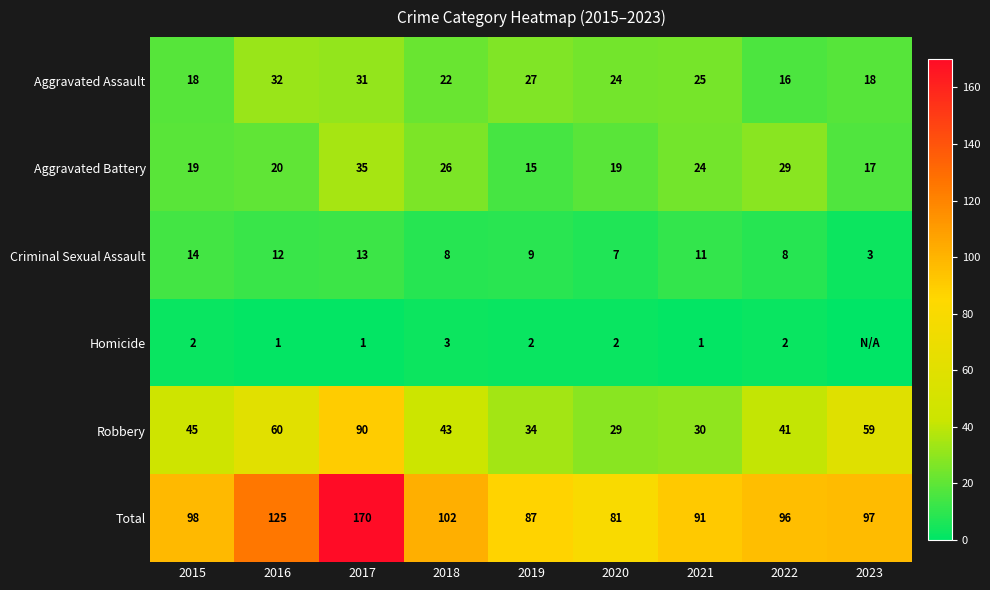

What is the difference between the maximum and minimum values in the Robbery series?

61